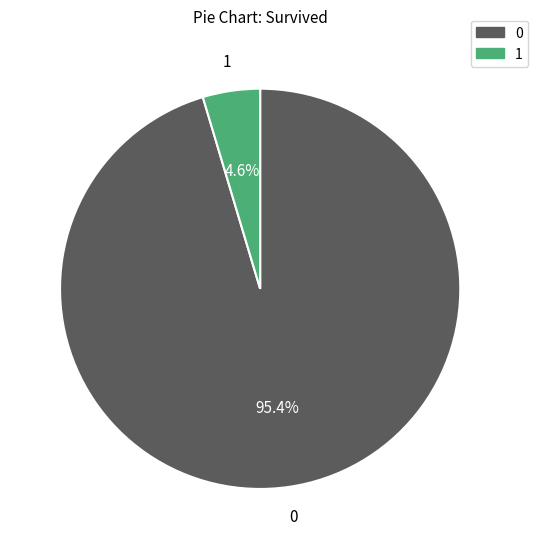

Does any single category account for the majority?

Yes